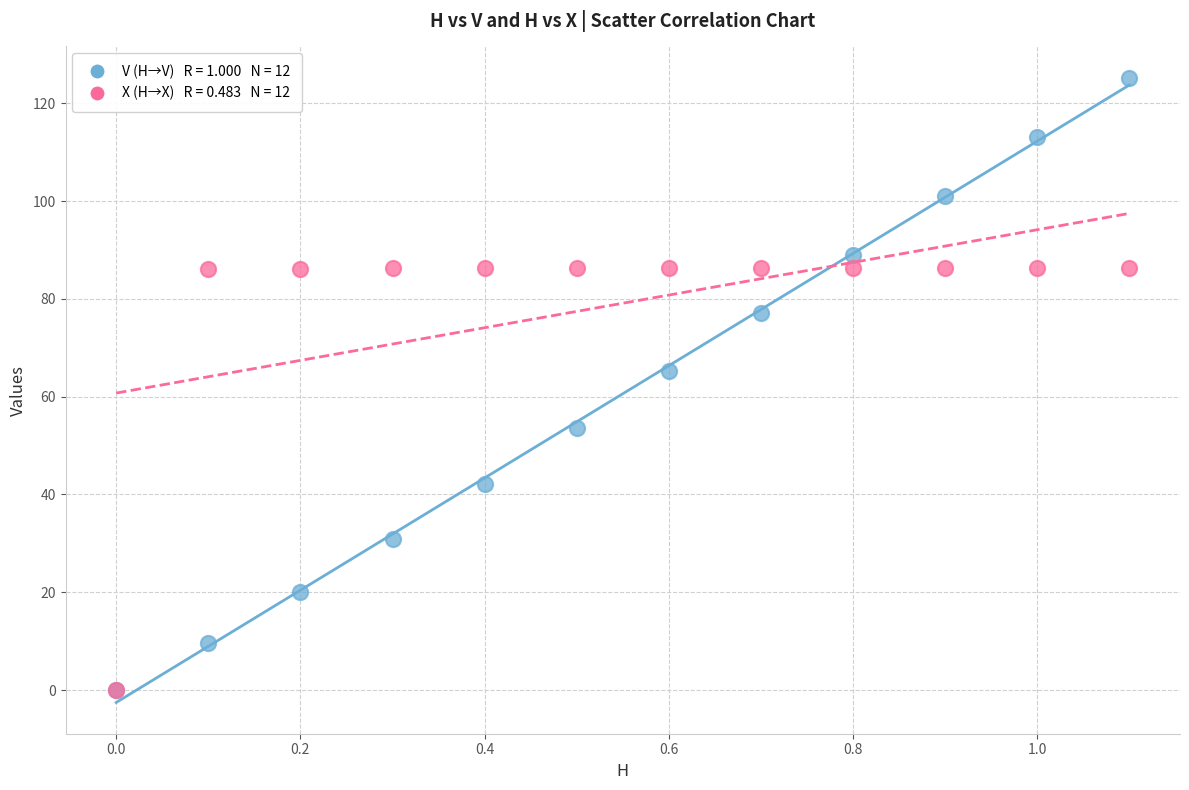

Across all series, what Y value is closest to 62?

65.3